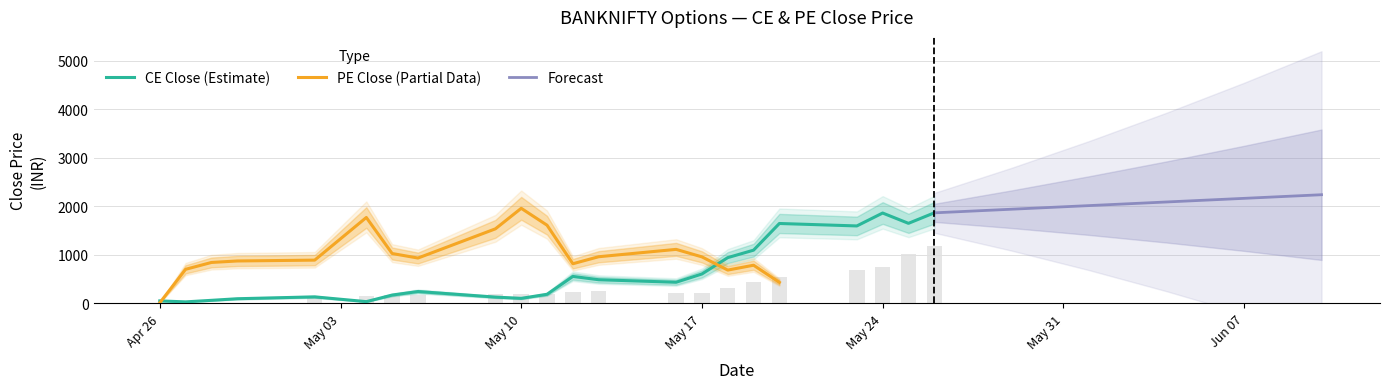

What is the sum of all values?

13996.1